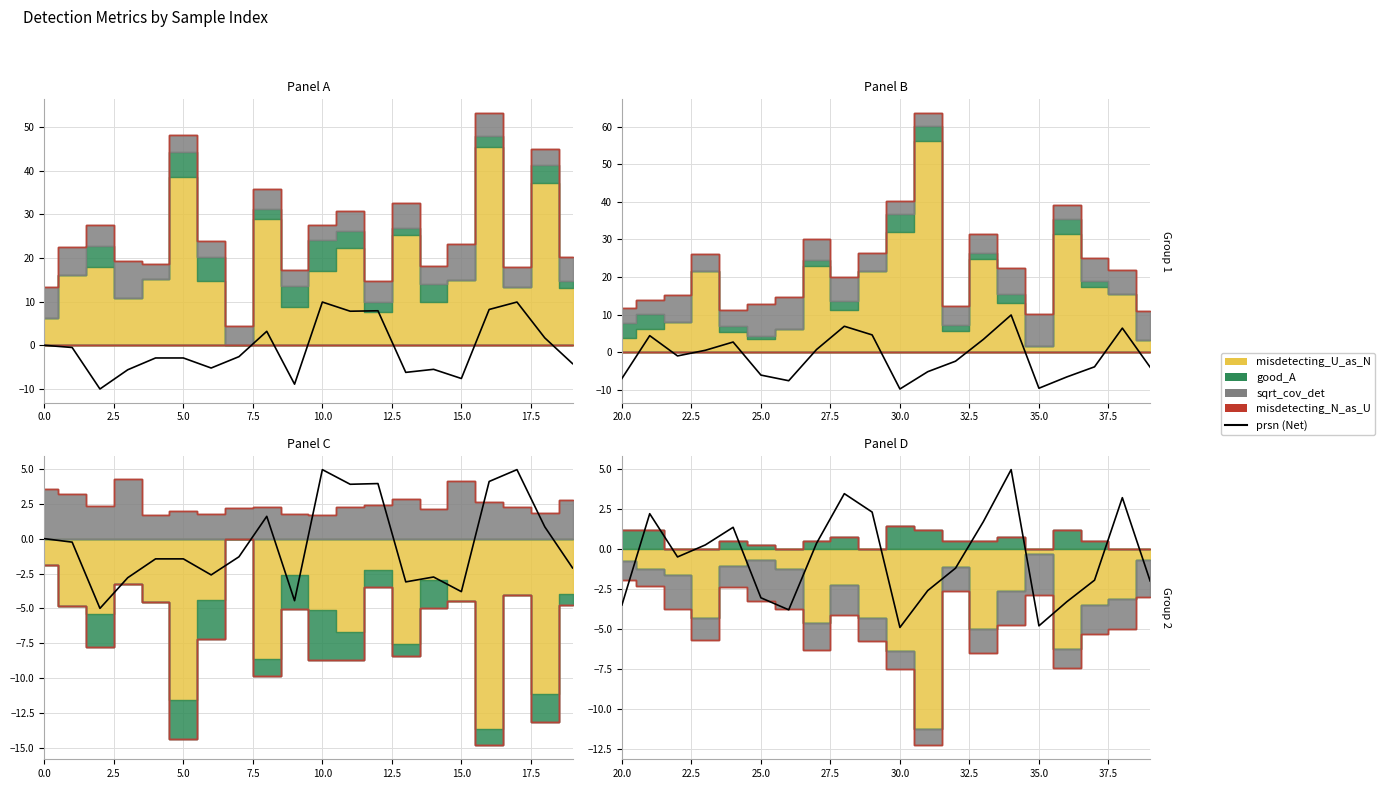

Reading left to right, what are all the values shown in this chart?

-3.5	2.2	-0.5	0.2	1.4	-3.0	-3.8	0.4	3.4	2.3	-4.9	-2.6	-1.2	1.7	5.0	-4.8	-3.3	-2.0	3.2	-2.0